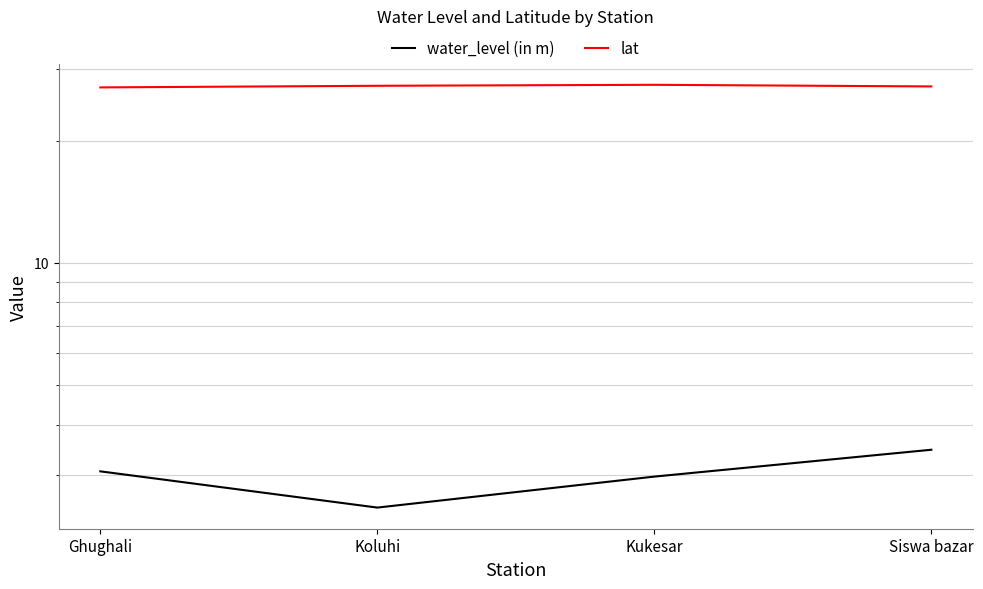

At which category does the chart reach its minimum across all series?

Koluhi